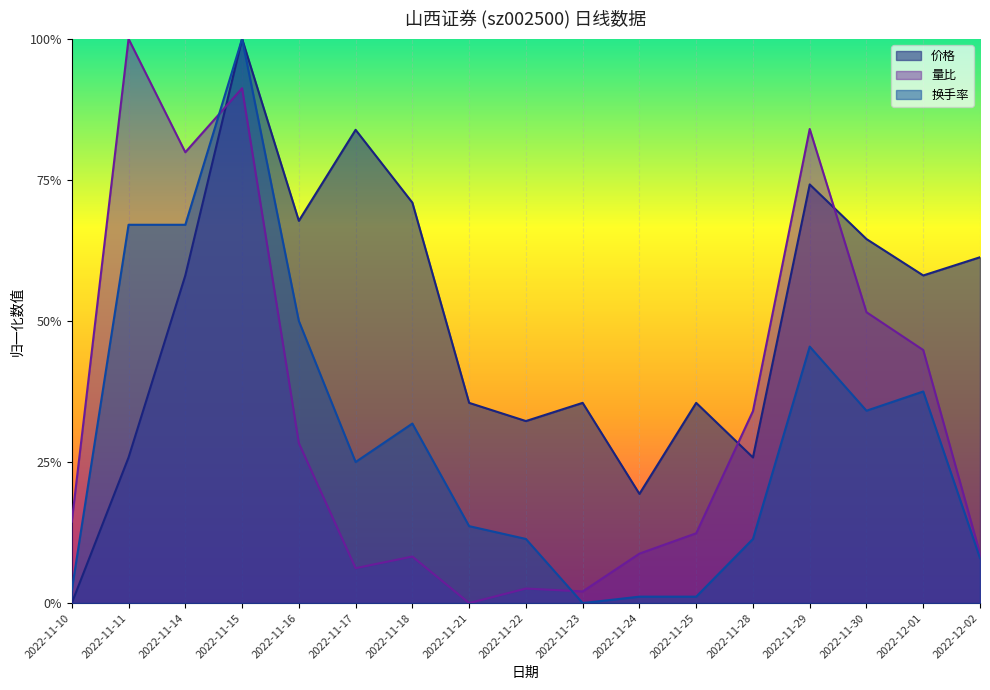

What value does the 换手率 series have at 2022-11-14?

0.7